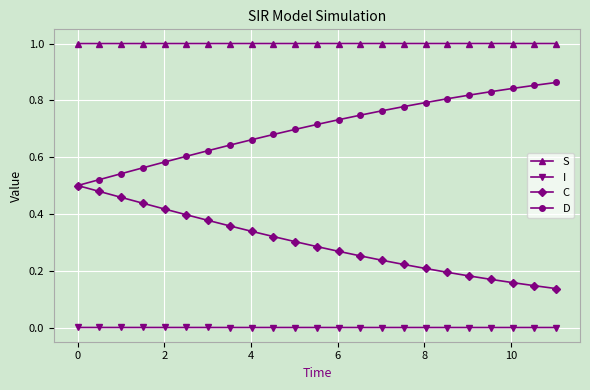

True or false: S and I cross at least once.

False